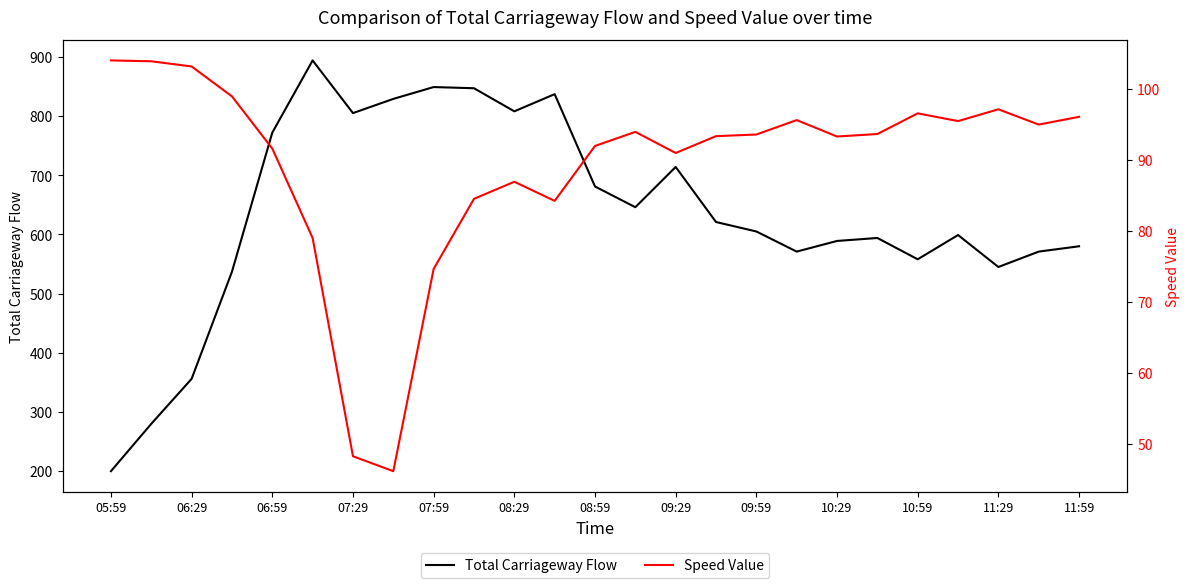

What are all the series names shown in the legend?

Total Carriageway Flow, Speed Value